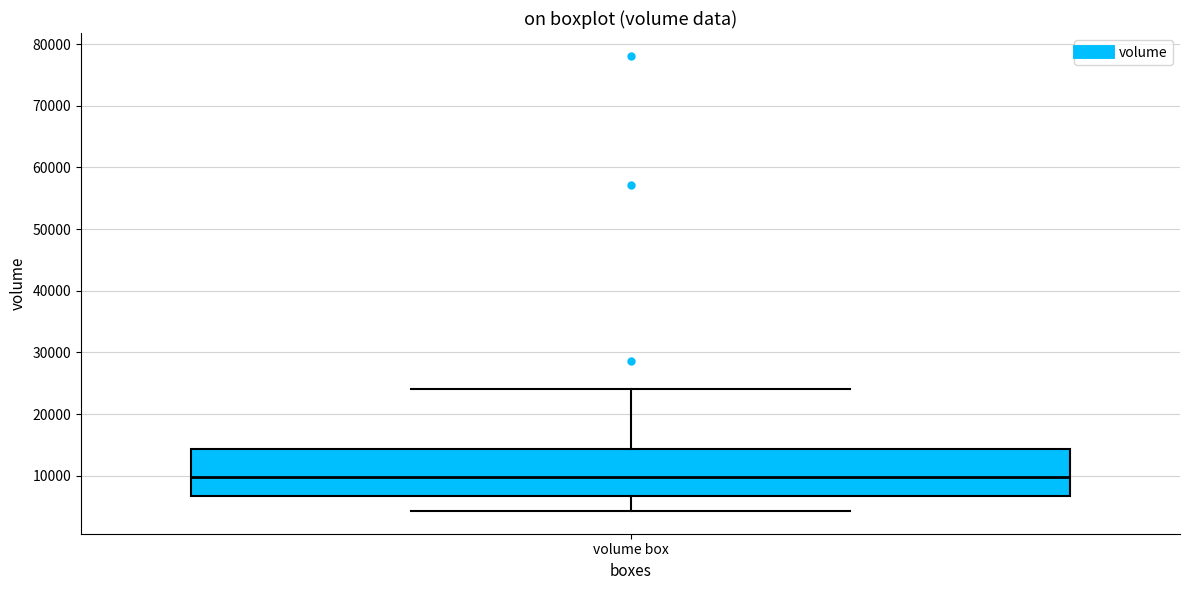

Transcribe this box plot: give where the median line is, the range the box spans, and where the two whiskers end, as read against the y-axis. The values are not printed on the chart, so give them approximately, as read against the axis.

median 10000, box 7000 to 14000, whiskers 4000 to 24000